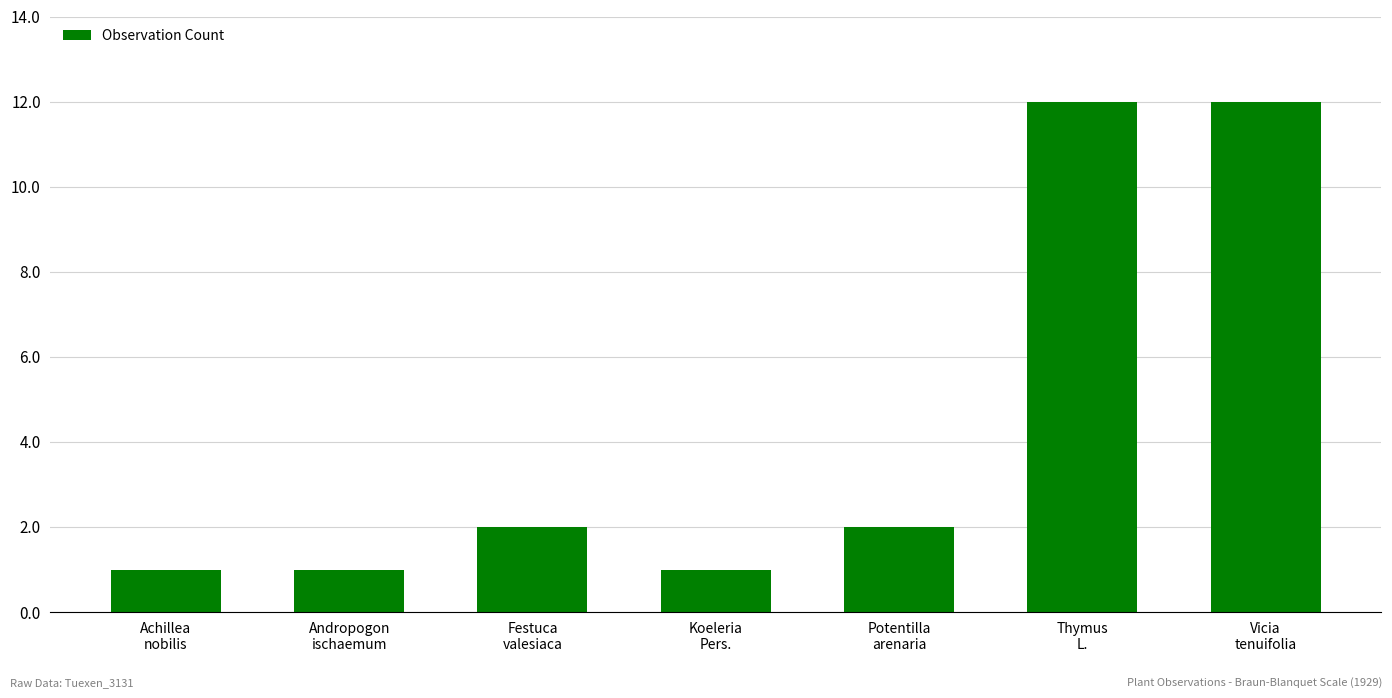

How many values are below 2?

3